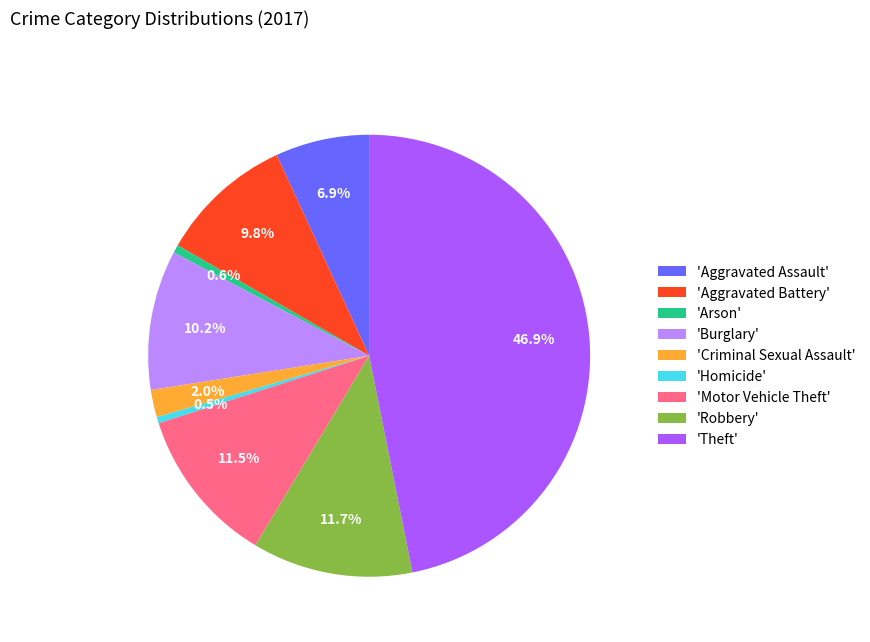

Which slice is the largest?

'Theft'